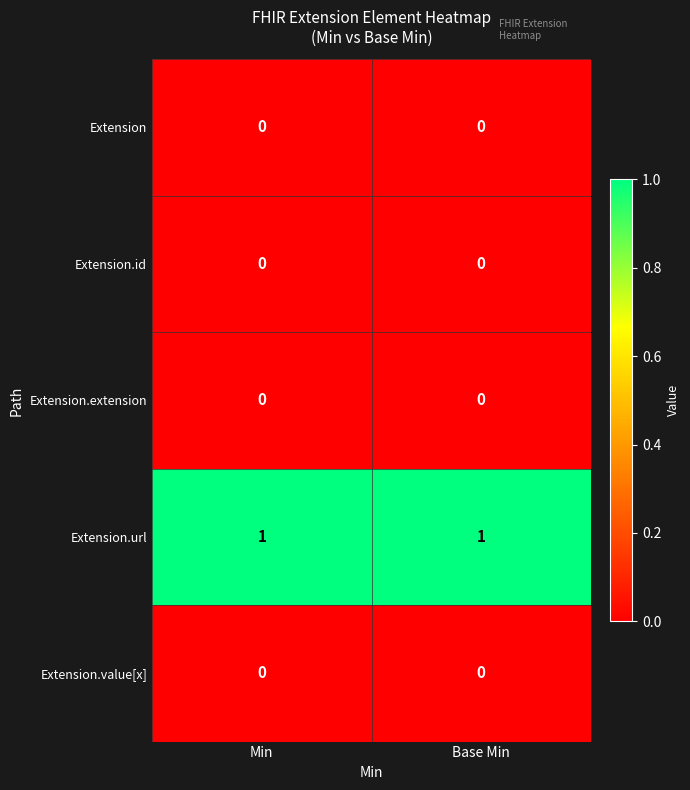

True or false: Extension.value[x] has a value of 0 at Min.

True